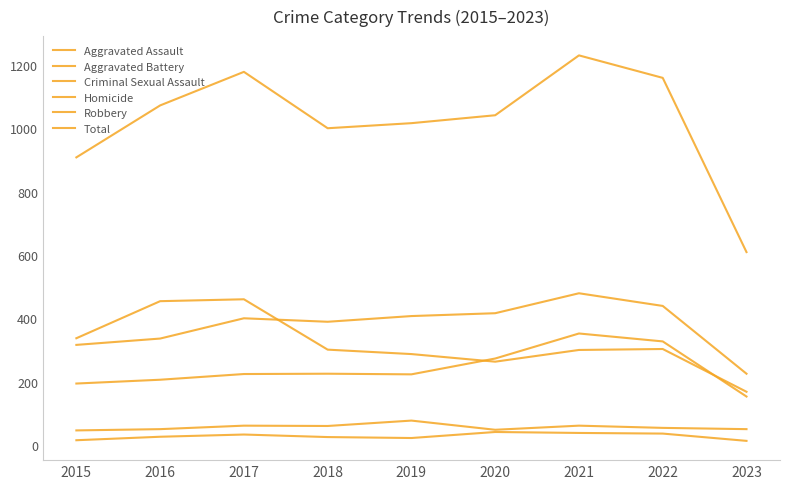

How many lines are shown in the chart?

6